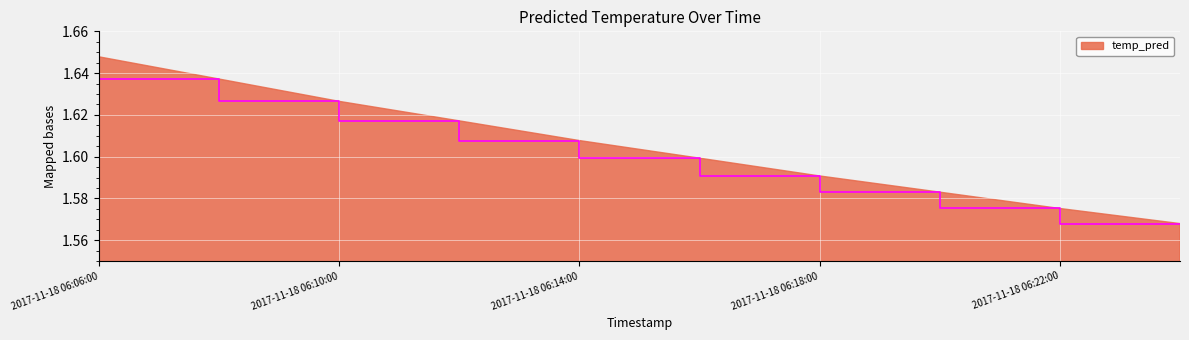

How many lines are shown in the chart?

1